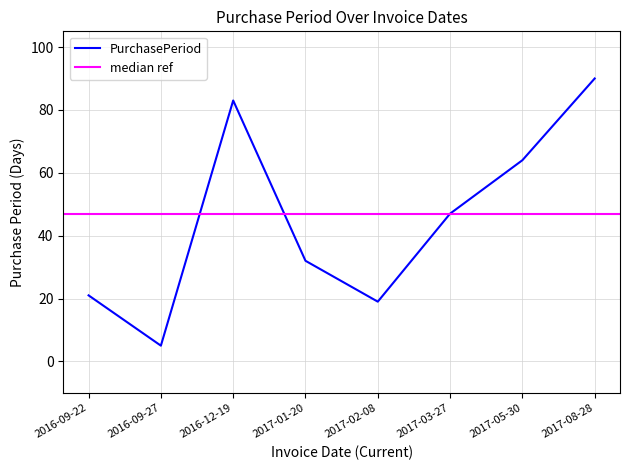

At which label does PurchasePeriod reach its minimum?

2016-09-27